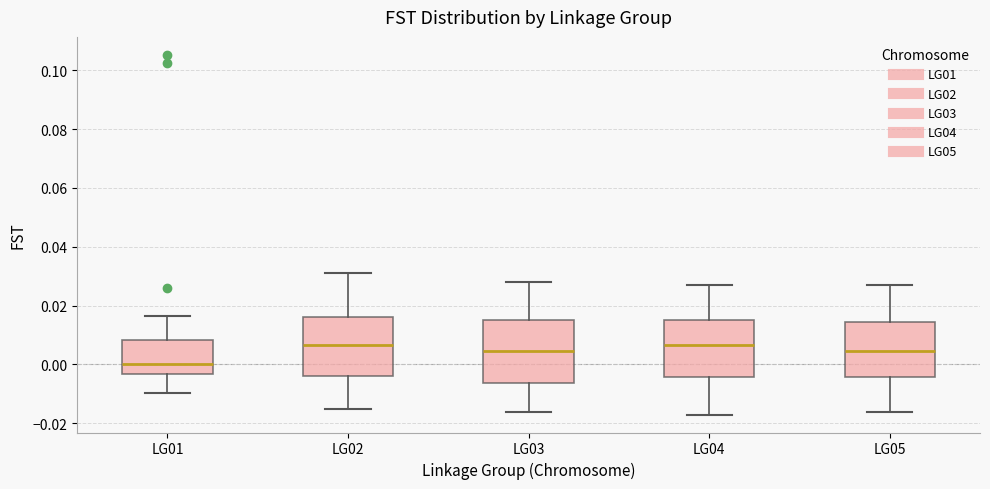

Reading left to right, read every box against the y-axis: the position of its median line, the range the box covers, and the ends of its whiskers. The values are not printed on the chart, so give them approximately, as read against the axis.

LG01: median 0.000, box -0.004 to 0.008, whiskers -0.010 to 0.016
LG02: median 0.006, box -0.004 to 0.016, whiskers -0.014 to 0.032
LG03: median 0.004, box -0.006 to 0.016, whiskers -0.016 to 0.028
LG04: median 0.006, box -0.004 to 0.016, whiskers -0.016 to 0.028
LG05: median 0.004, box -0.004 to 0.014, whiskers -0.016 to 0.028